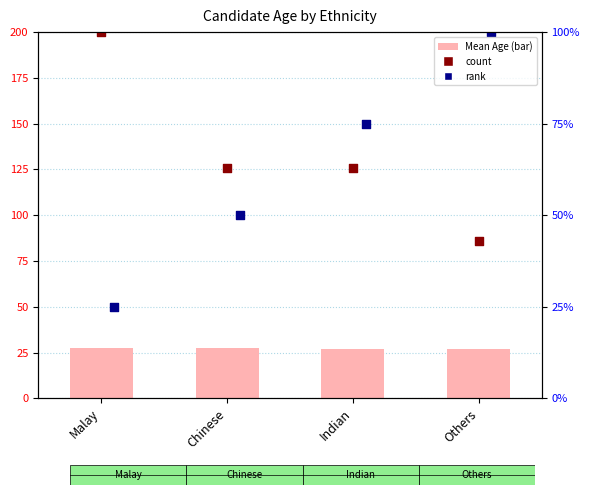

Which series reaches the maximum Y coordinate?

count